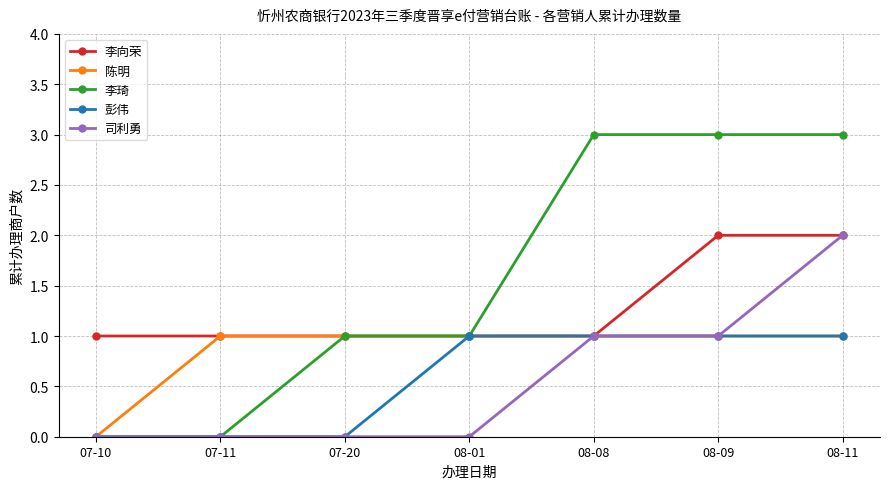

Which series has the largest range (max minus min)?

李琦